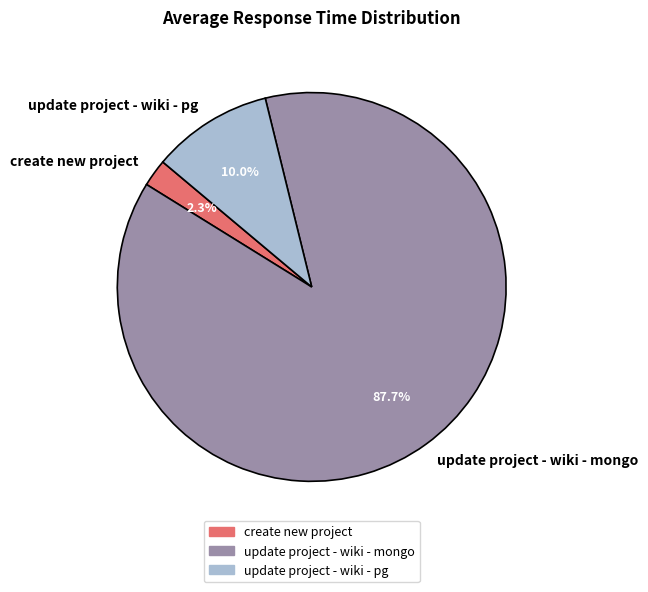

To the nearest percent, what is the combined percentage of create new project and update project - wiki - mongo?

90%